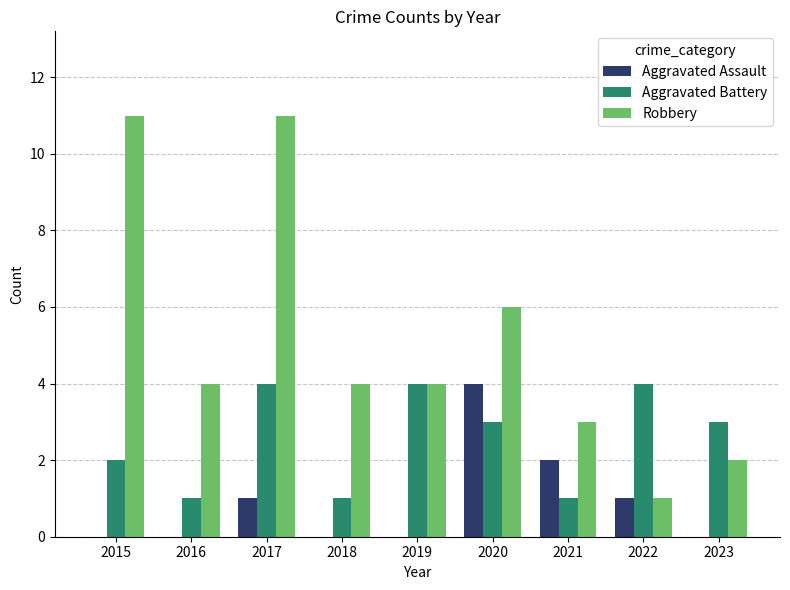

The Aggravated Assault series shows 0 at 2016. True or false?

True